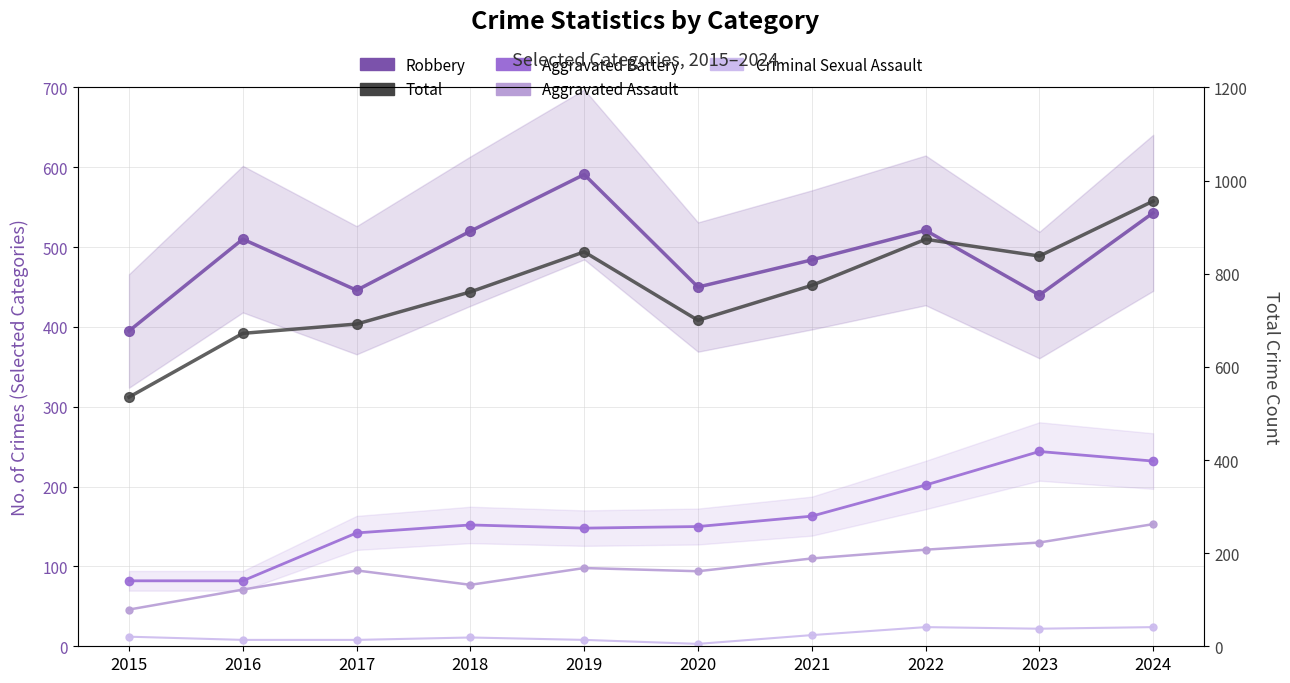

Which category has the lowest value in the Aggravated Assault series?

2015